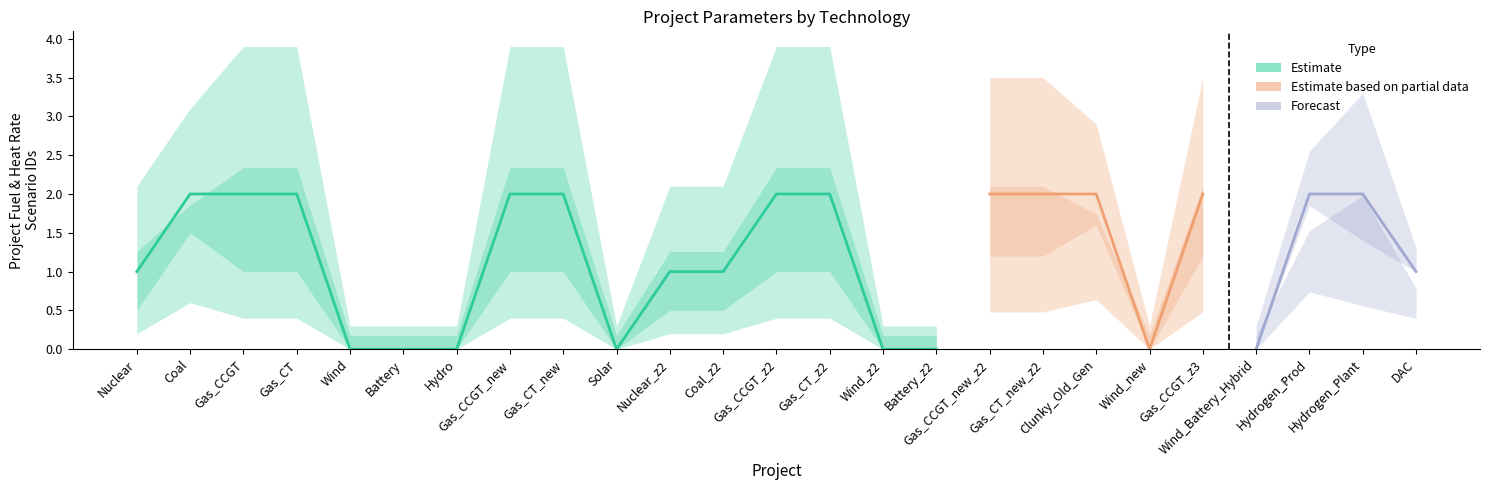

True or false: heat_rate_curves_scenario_id has a value of 1 at Coal_z2.

True